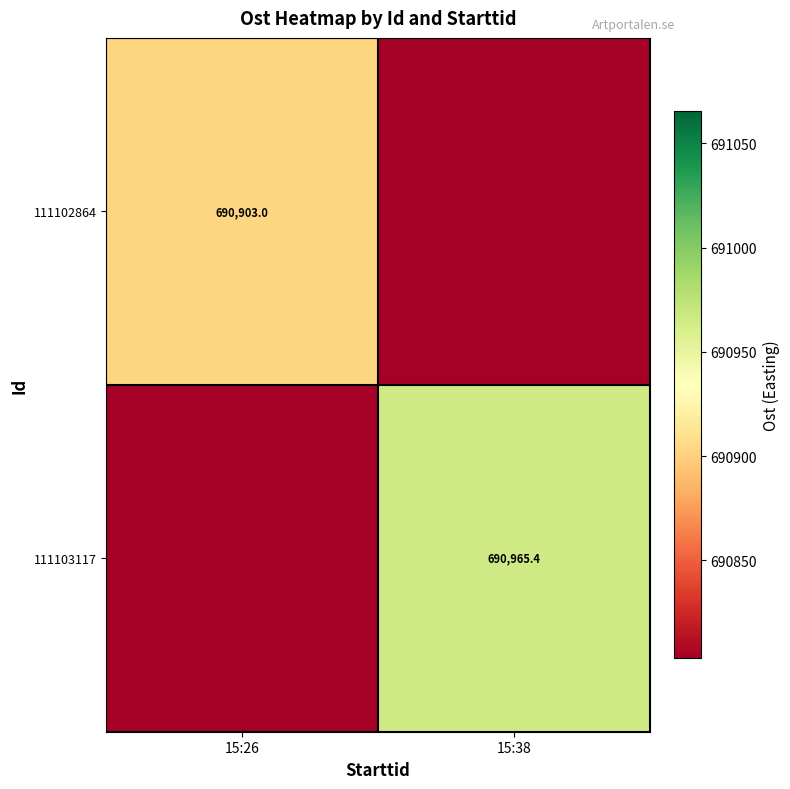

Is it true that 111102864 equals 447004.5 at 15:26?

False